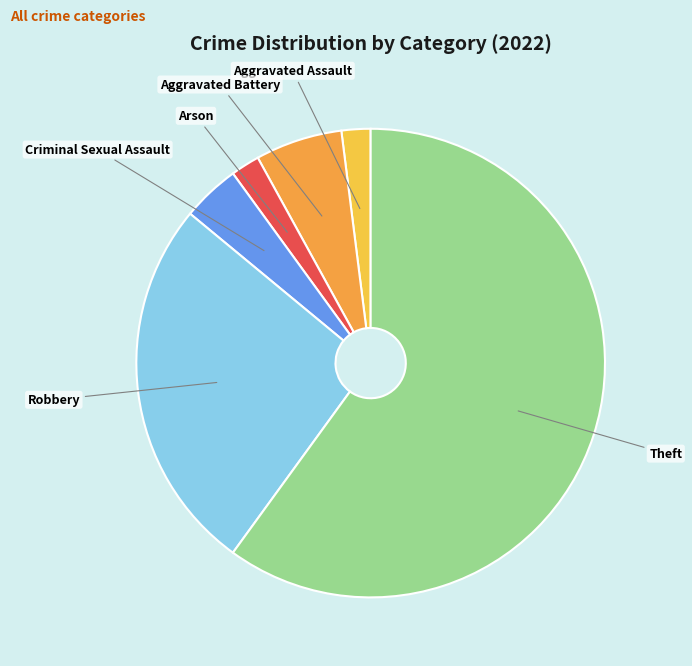

Which category has the biggest portion of the pie?

Theft